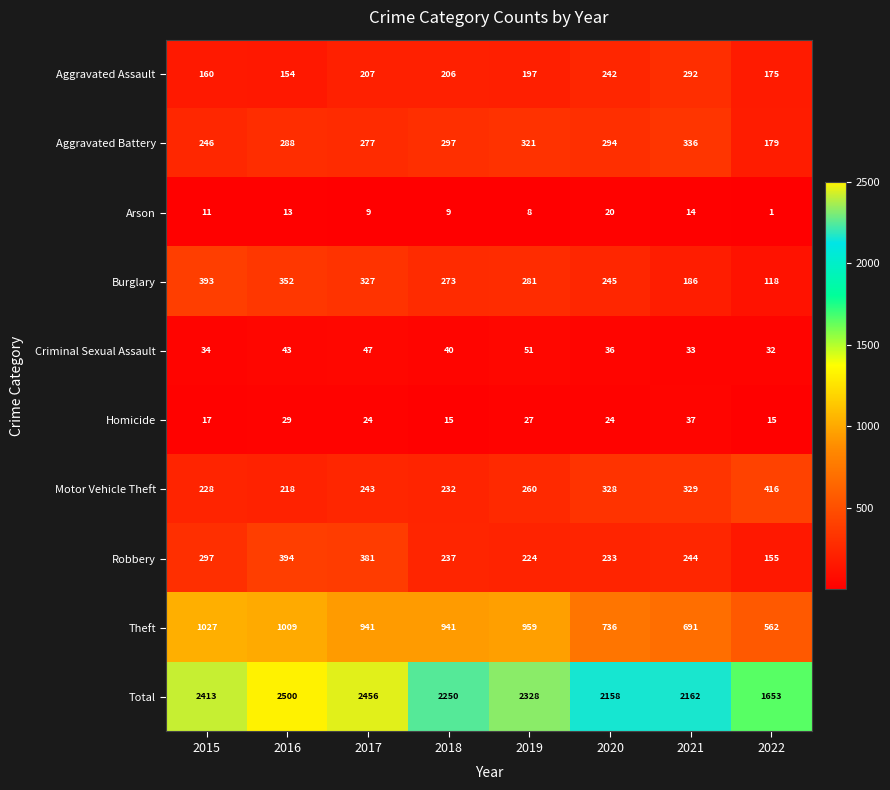

What is the sum of all Total values?

17920